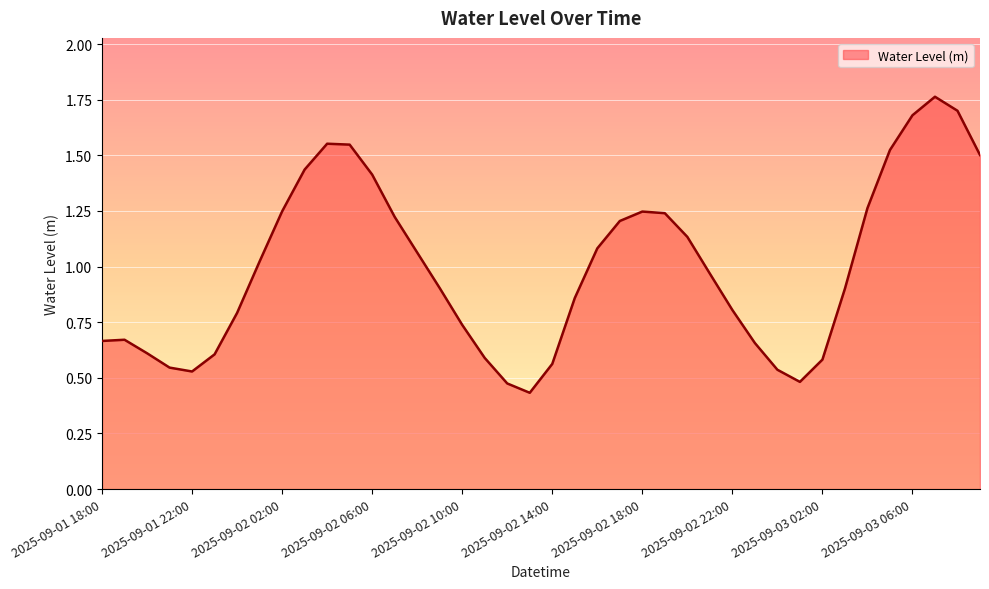

How many interior local peaks (higher than both neighbors) does the data have?

4